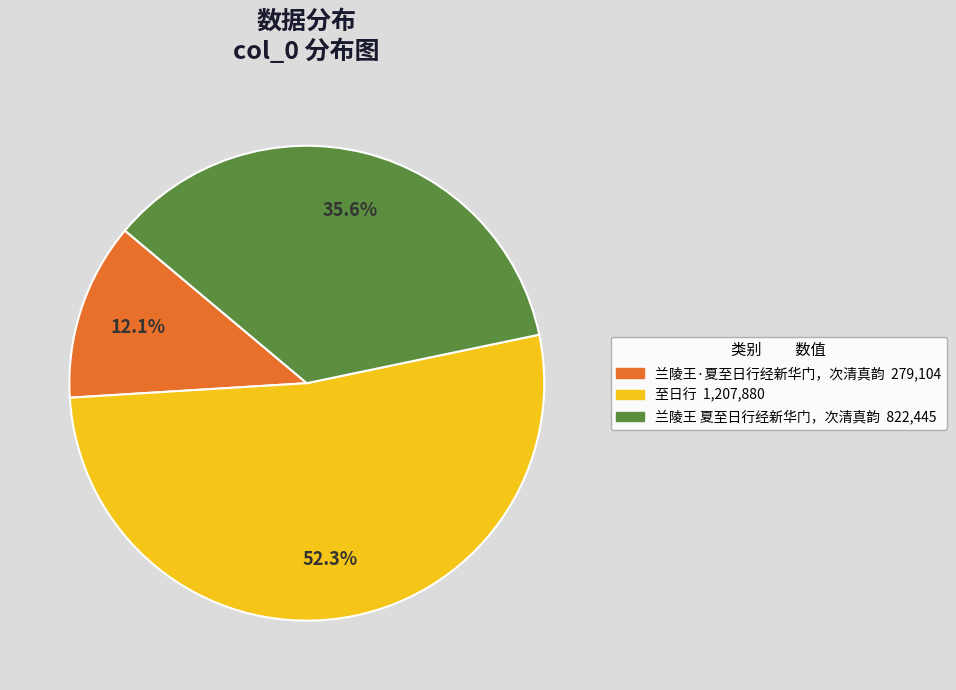

What percentage is the 兰陵王 夏至日行经新华门，次清真韵 slice, to the nearest percent?

36%